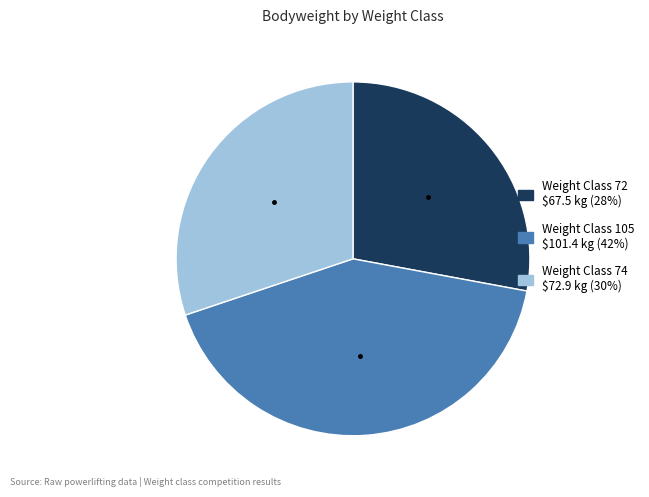

Is there any slice that represents more than half of the pie?

No